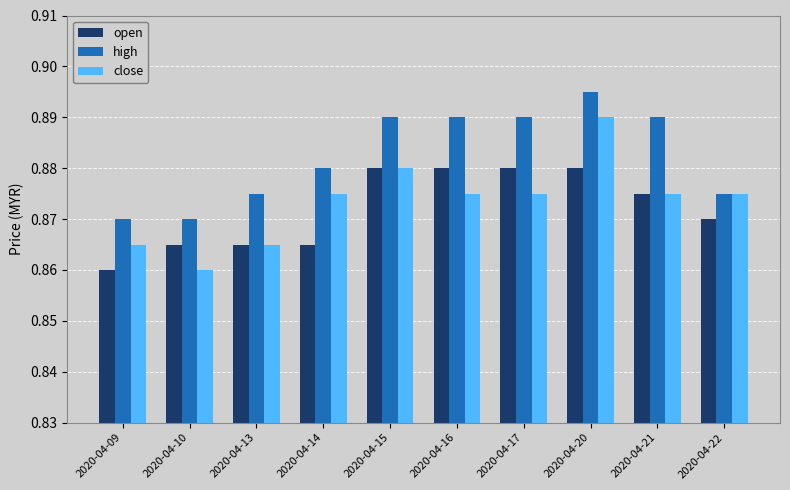

Which series has the widest spread of values?

close